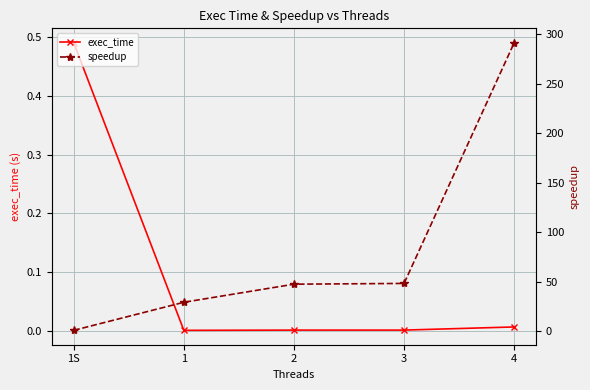

True or false: speedup and exec_time cross at least once.

False